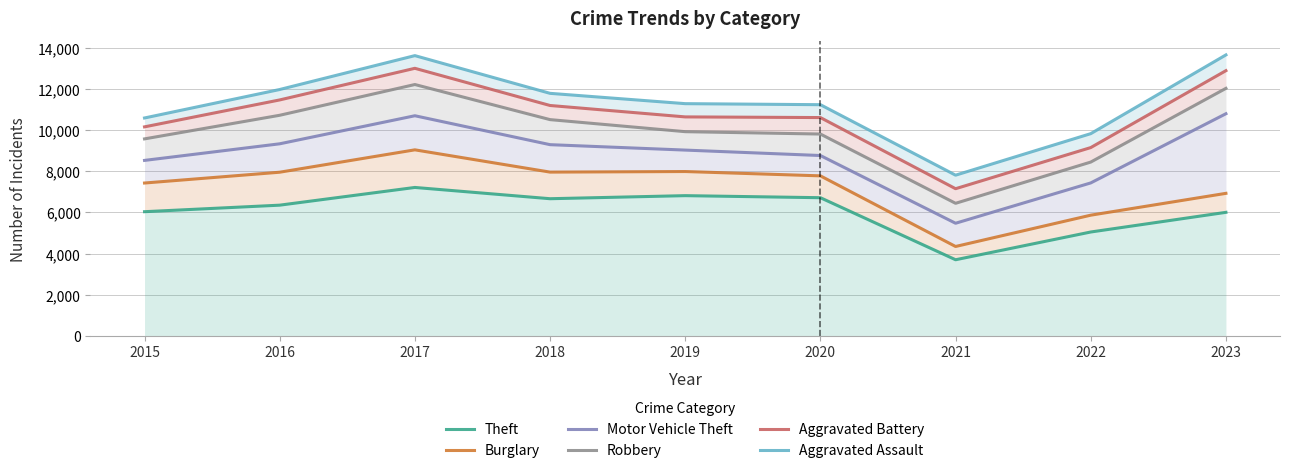

Does the chart have visible grid lines?

Yes